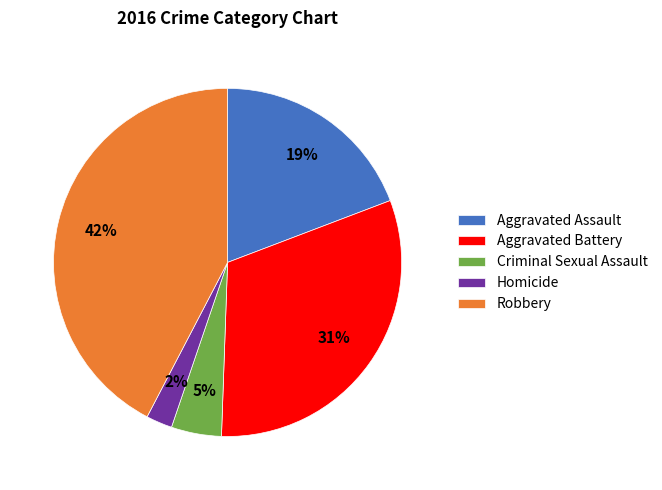

Is the sum of Aggravated Battery and Homicide greater than half?

No